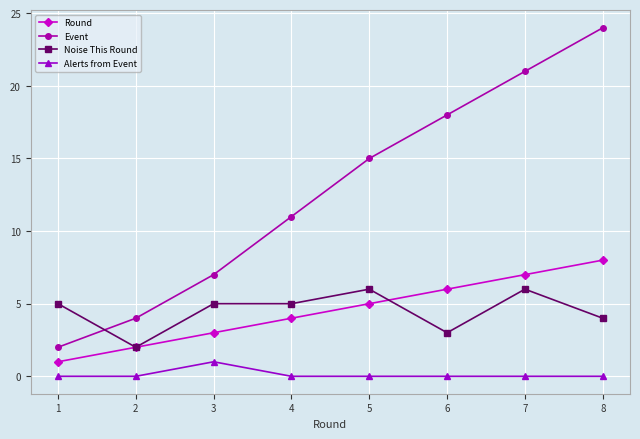

Between 1 and 5, which series saw the biggest shift?

Event